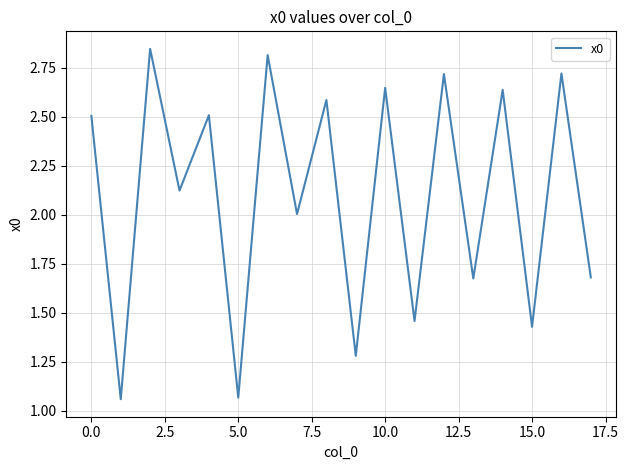

What is the difference between the maximum and minimum values?

1.8